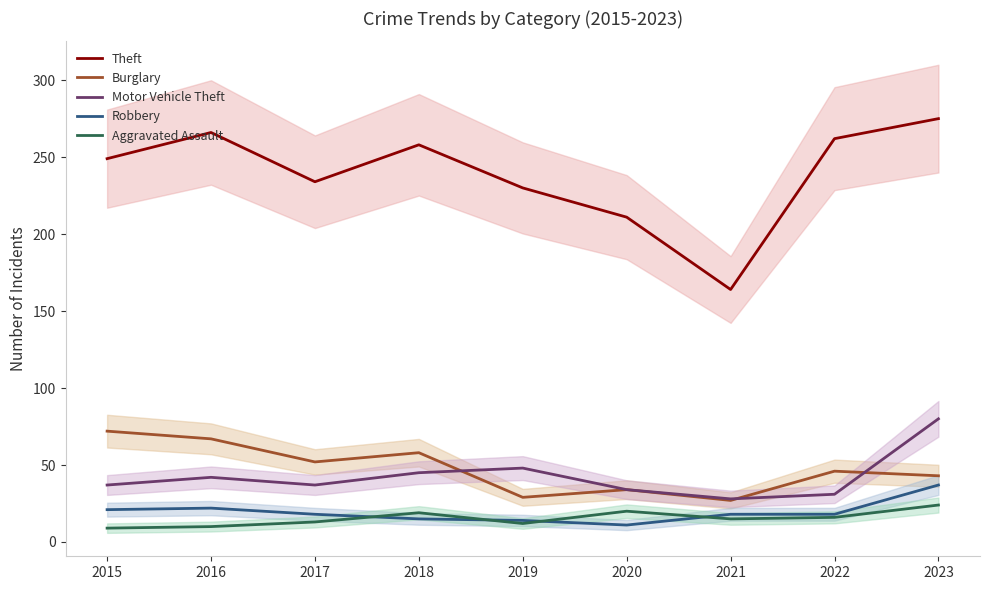

What is the difference between the Robbery values at 2018 and 2021?

3